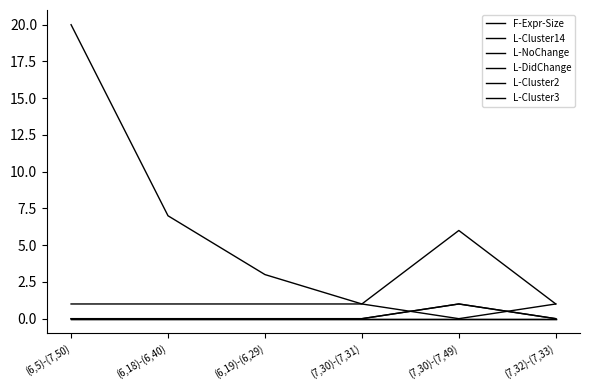

Which series has the widest spread of values?

F-Expr-Size